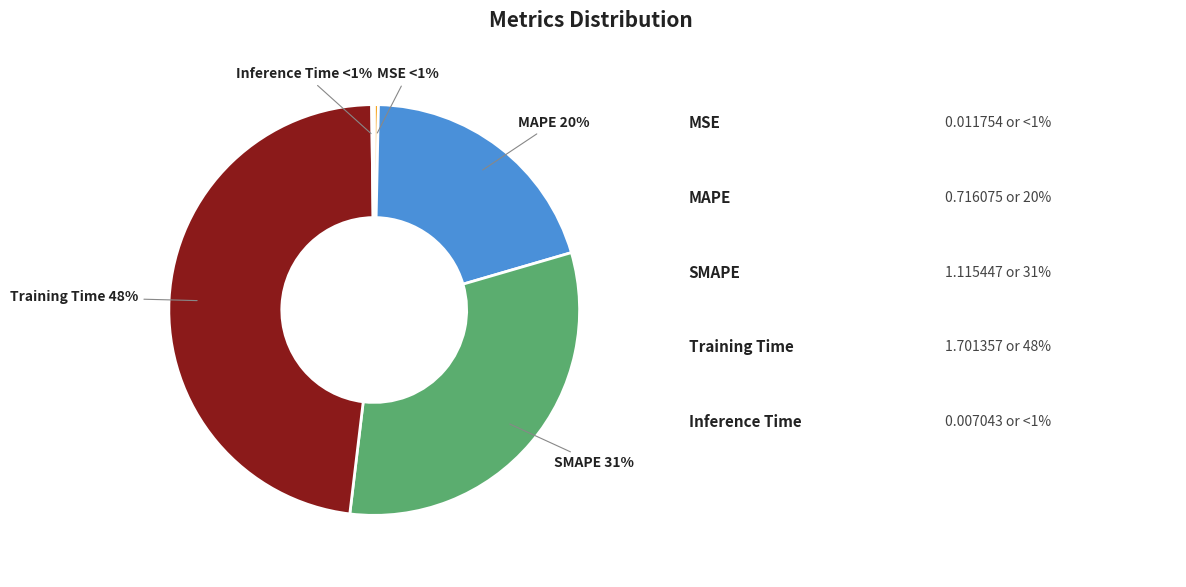

What percentage is NOT represented by SMAPE?

68.6%